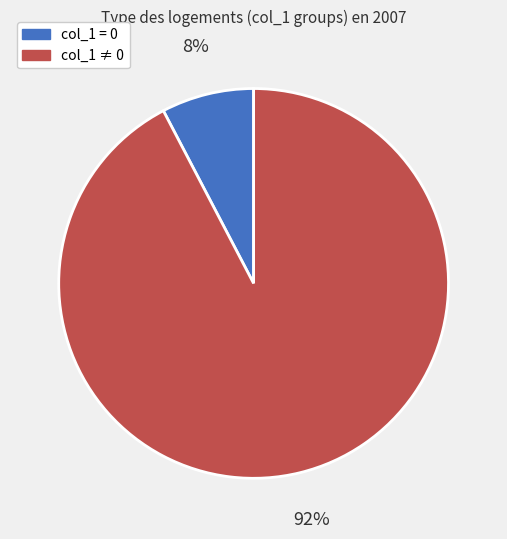

To the nearest percent, what is the combined percentage of col_1 = 0 and col_1 ≠ 0?

100%